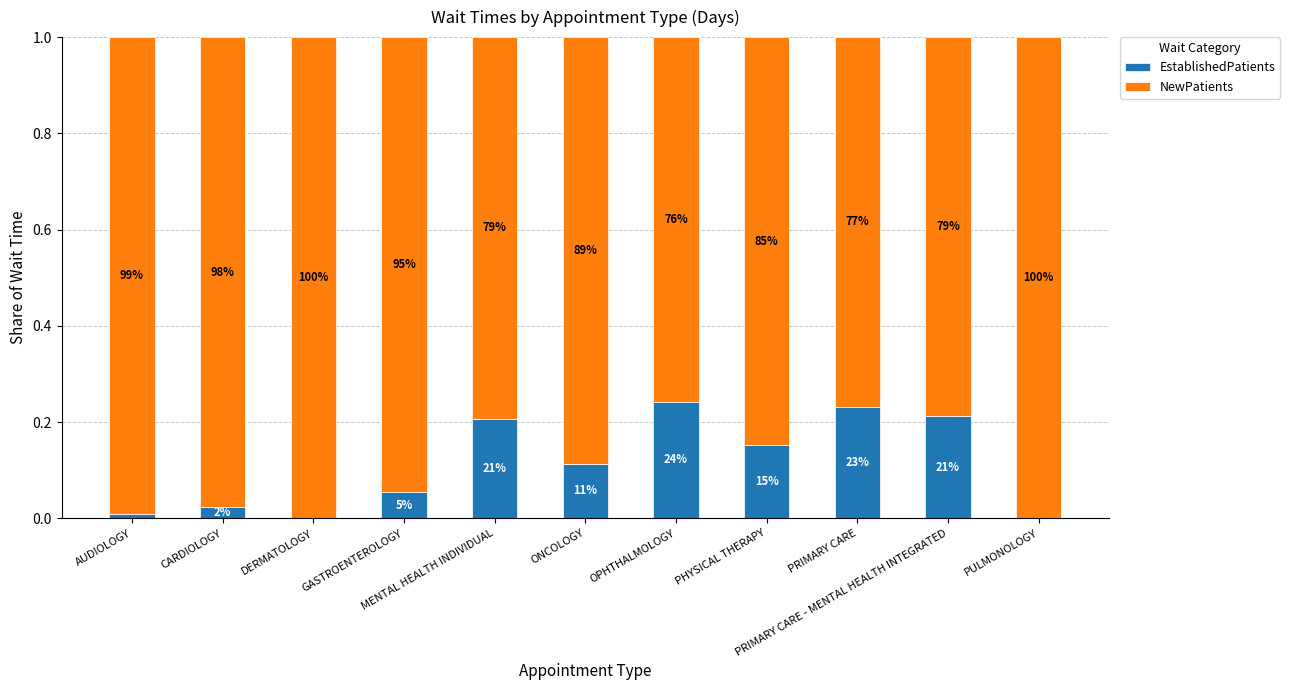

List the series in order of their peak value, lowest first.

EstablishedPatients, NewPatients